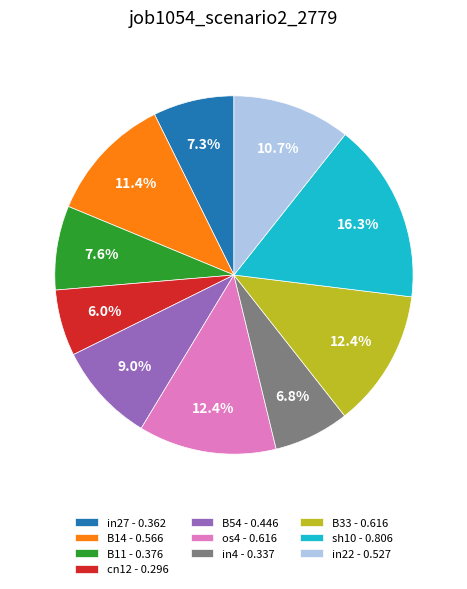

What percentage is NOT represented by B11 - 0.376?

92.4%